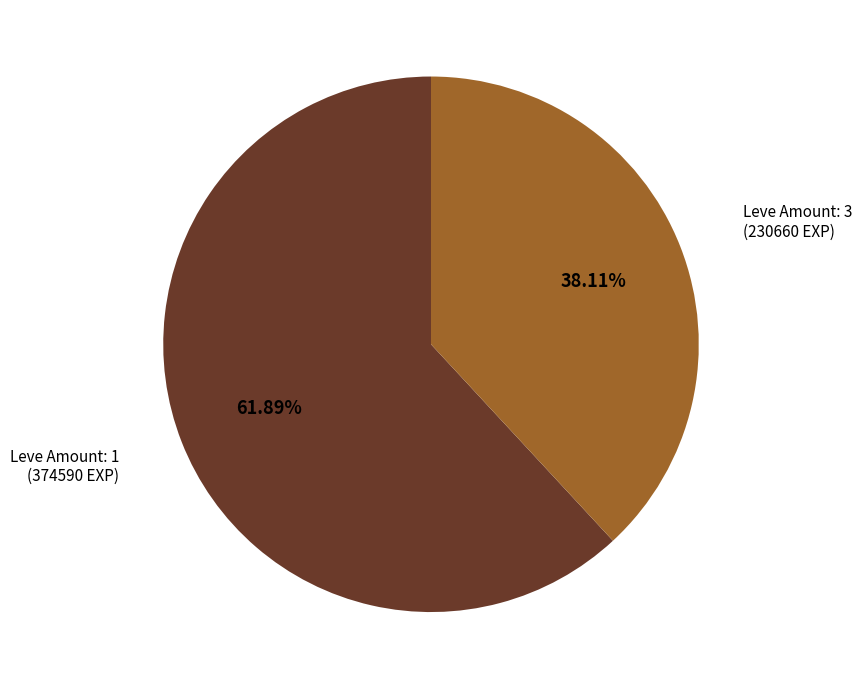

Is there any slice that represents more than half of the pie?

Yes